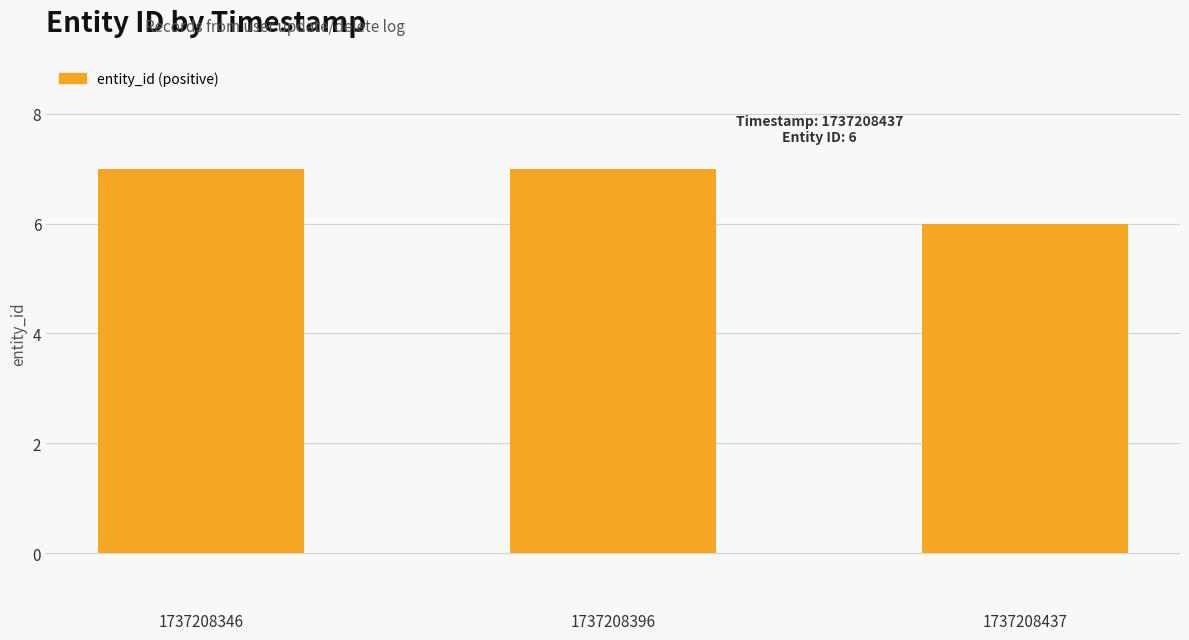

Reading left to right, list all the values displayed in this chart.

1737208346=7	1737208396=7	1737208437=6